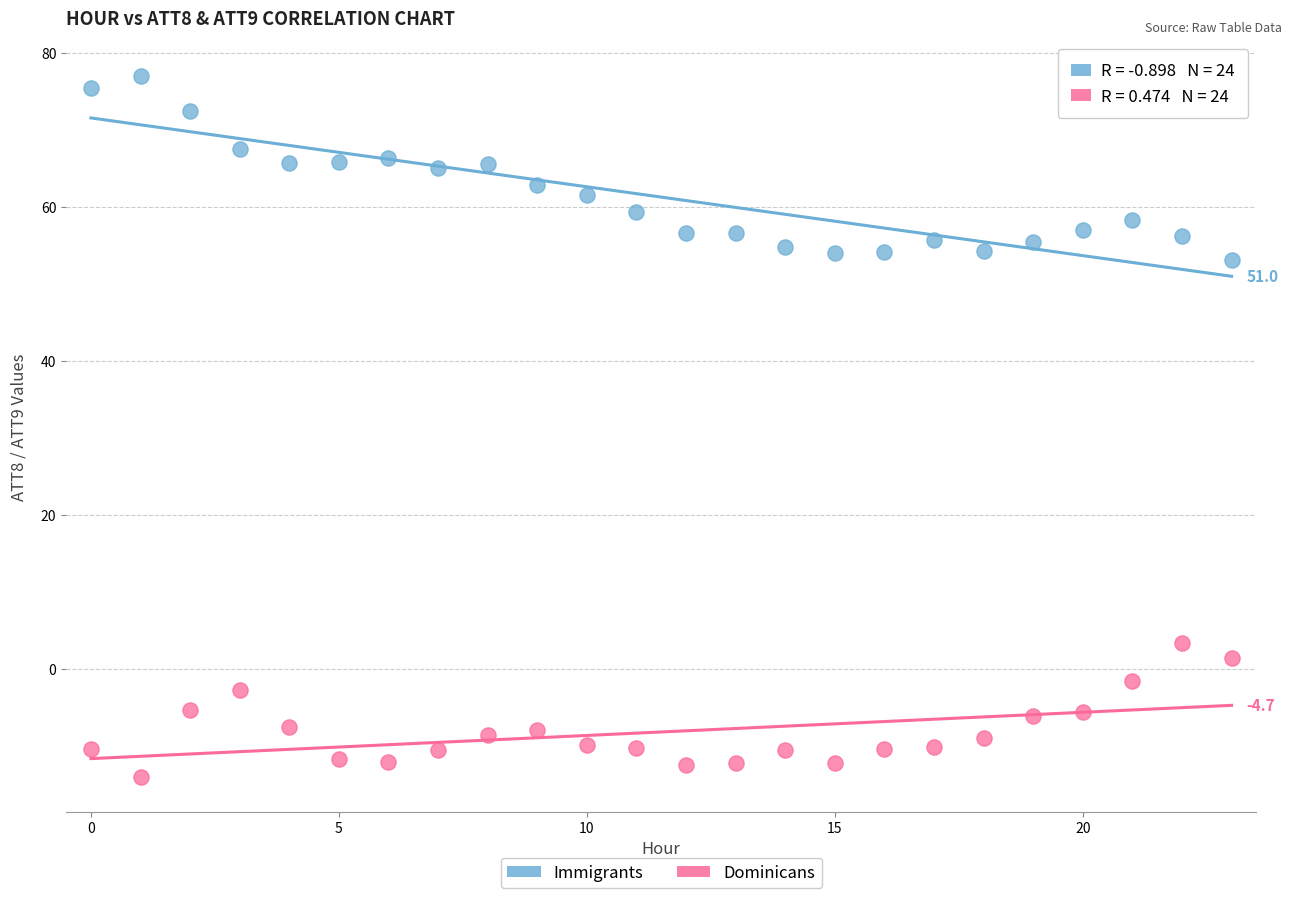

Across all data points, what is the range of Y values (max minus min)?

90.9